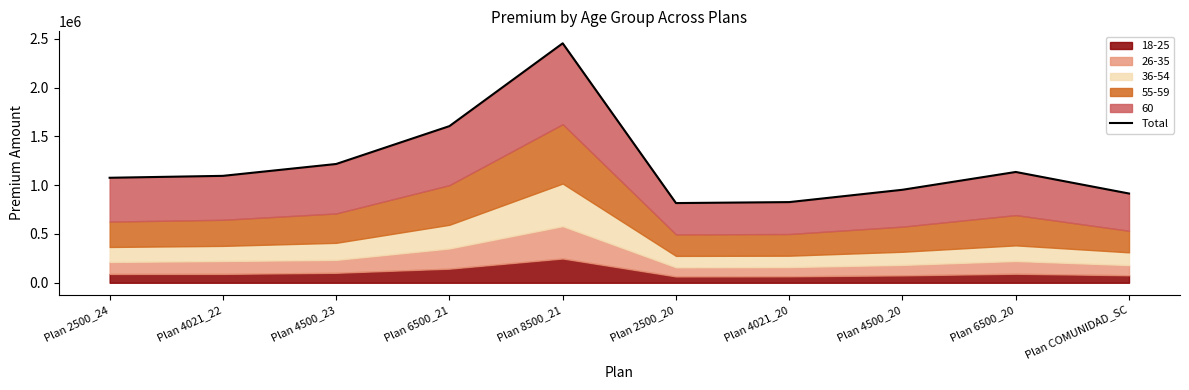

Does the chart have visible grid lines?

No